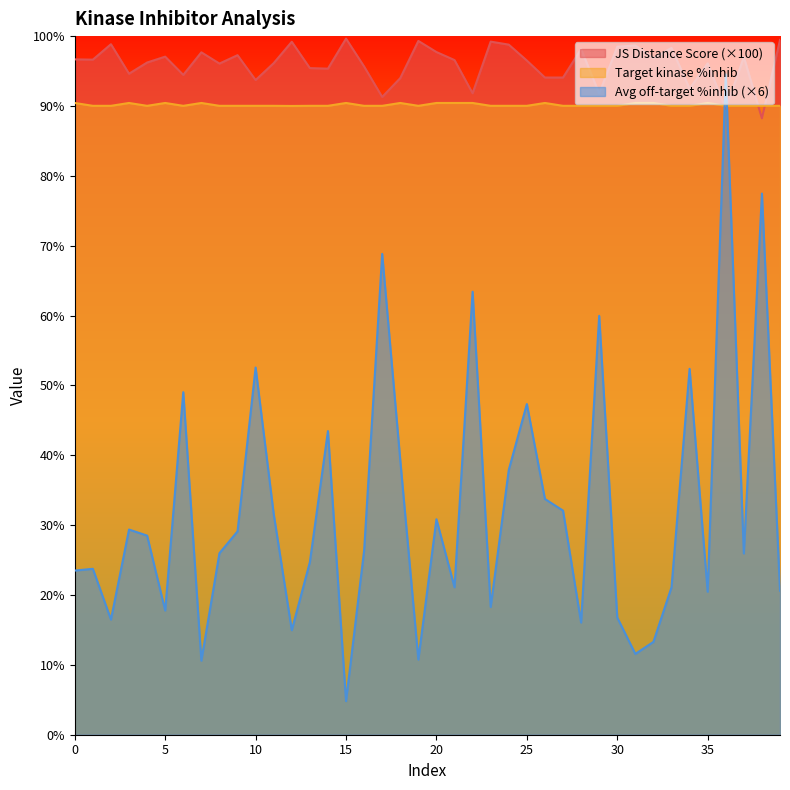

List the series in order of their peak value, highest first.

JS Distance Score (×100), Avg off-target %inhib (×6), Target kinase %inhib